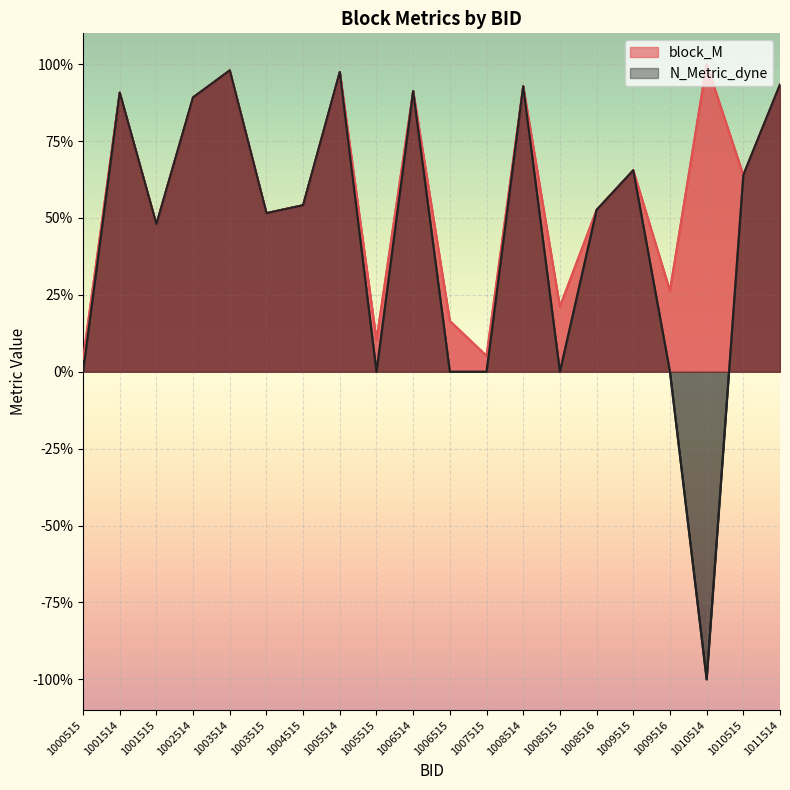

How many data points in N_Metric_dyne are less than 0?

1